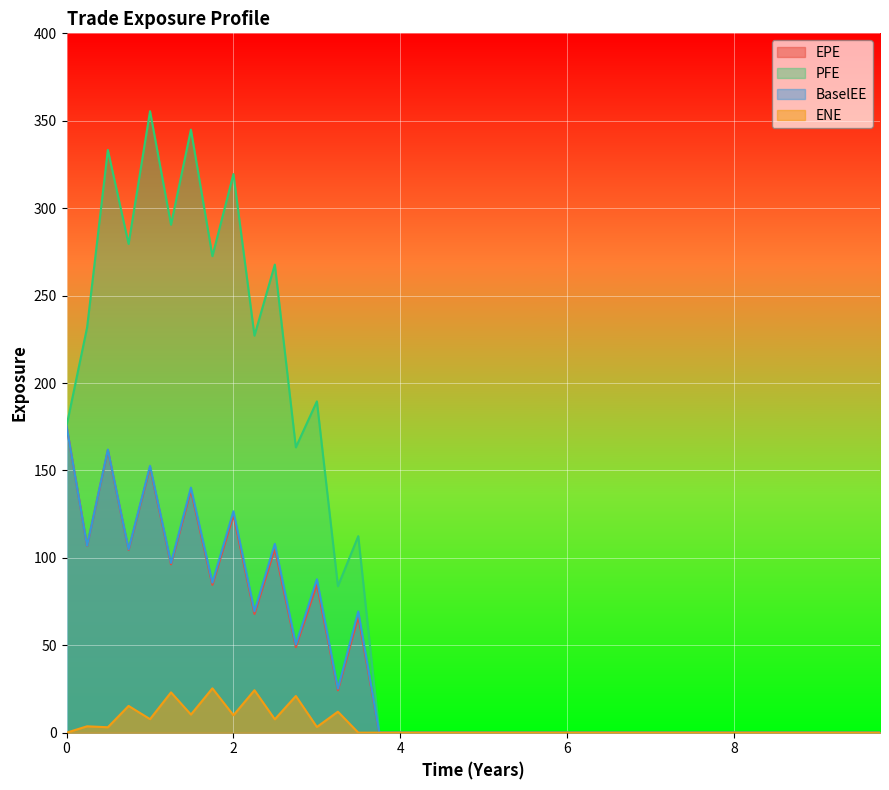

True or false: BaselEE and EPE cross at least once.

False